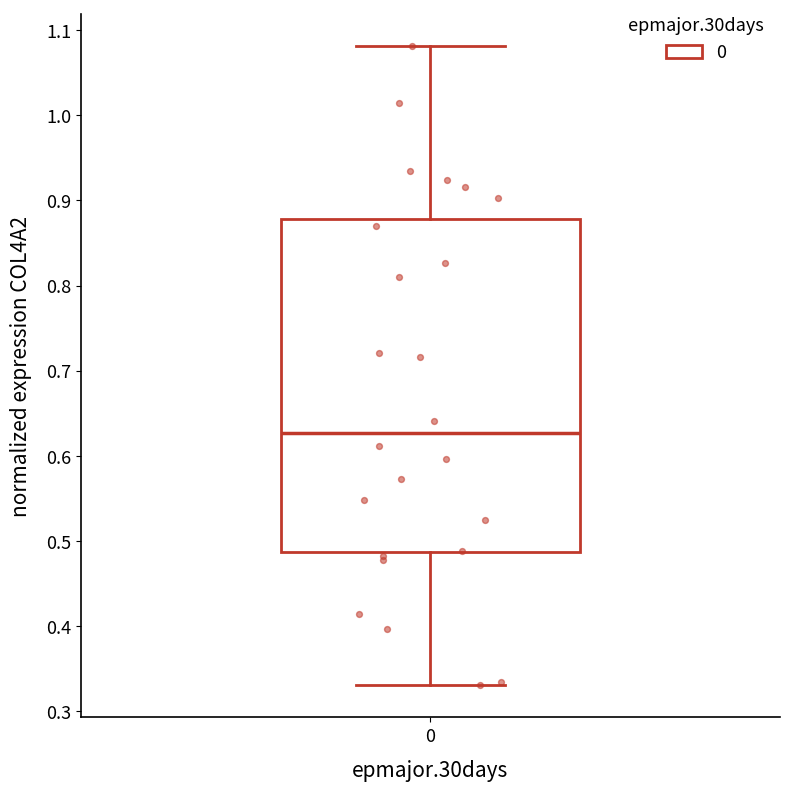

Where is the upper edge of the box at x = 0 on the y-axis? The values are not printed on the chart, so give them approximately, as read against the axis.

0.88